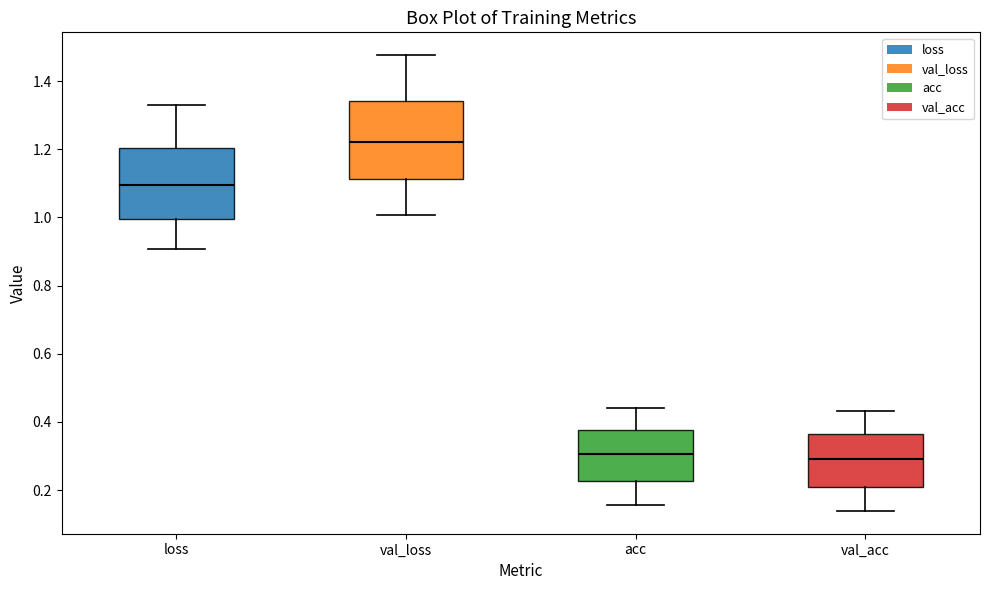

Reading left to right, transcribe this box plot: for each box, give where its median line is, the range the box spans, and where its two whiskers end, as read against the y-axis. The values are not printed on the chart, so give them approximately, as read against the axis.

loss: median 1.10, box 1.00 to 1.20, whiskers 0.90 to 1.32
val_loss: median 1.22, box 1.12 to 1.34, whiskers 1.00 to 1.48
acc: median 0.30, box 0.22 to 0.38, whiskers 0.16 to 0.44
val_acc: median 0.28, box 0.20 to 0.36, whiskers 0.14 to 0.44